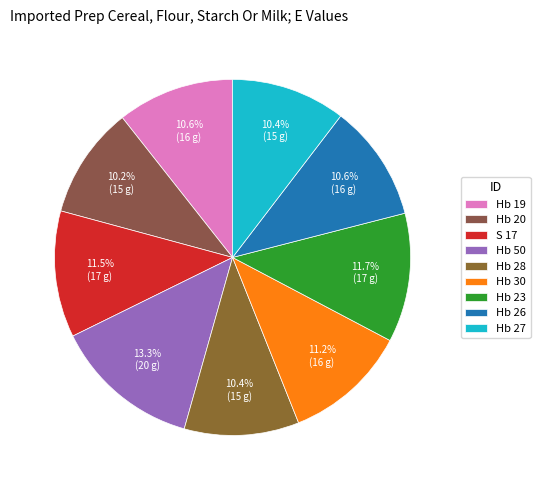

Is it true that Hb 30 is 11% of the pie?

True